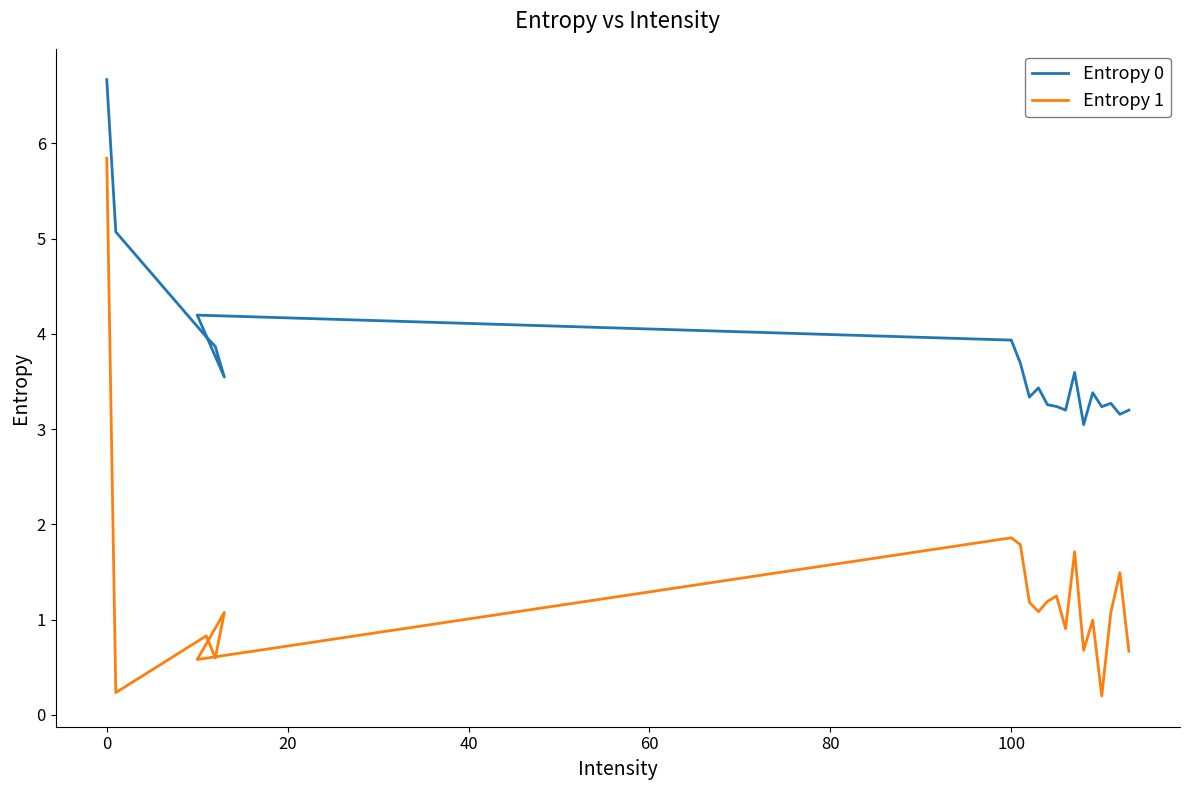

Is the value of Entropy 0 at 0 greater than the value of Entropy 1 at 100?

Yes